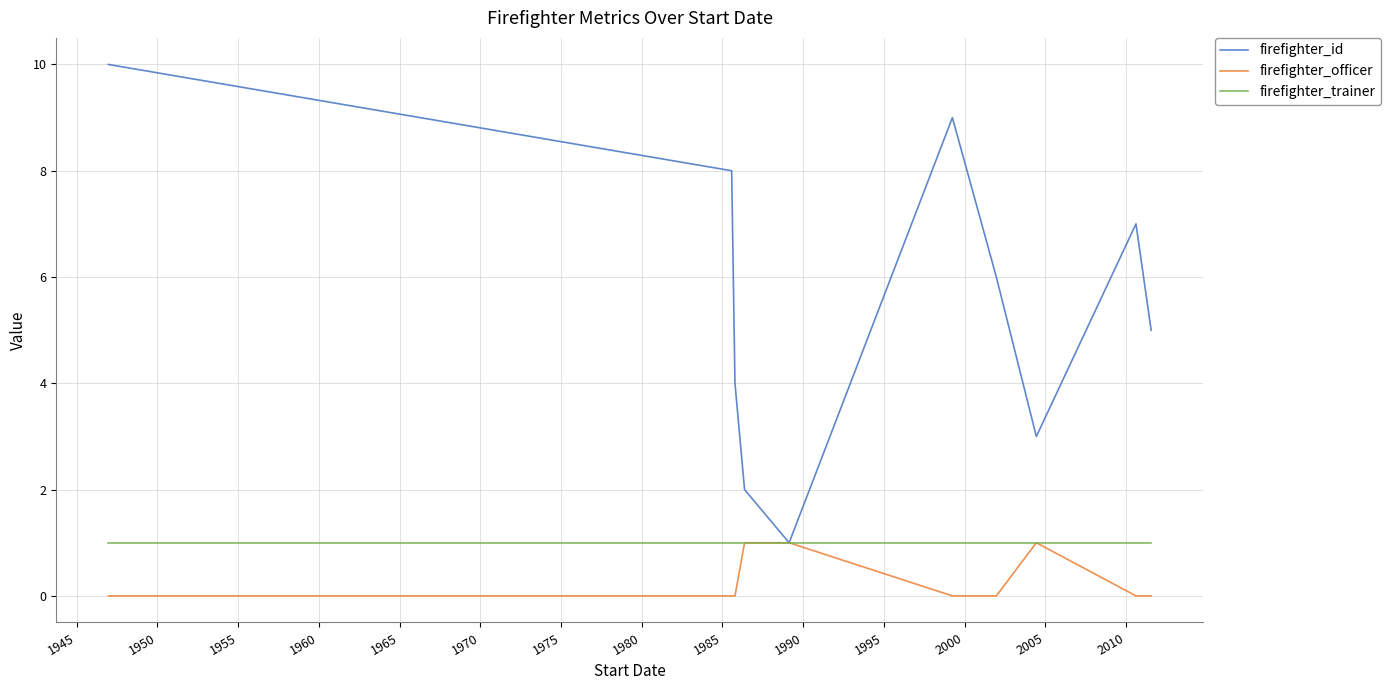

Which series has the largest range (max minus min)?

firefighter_id